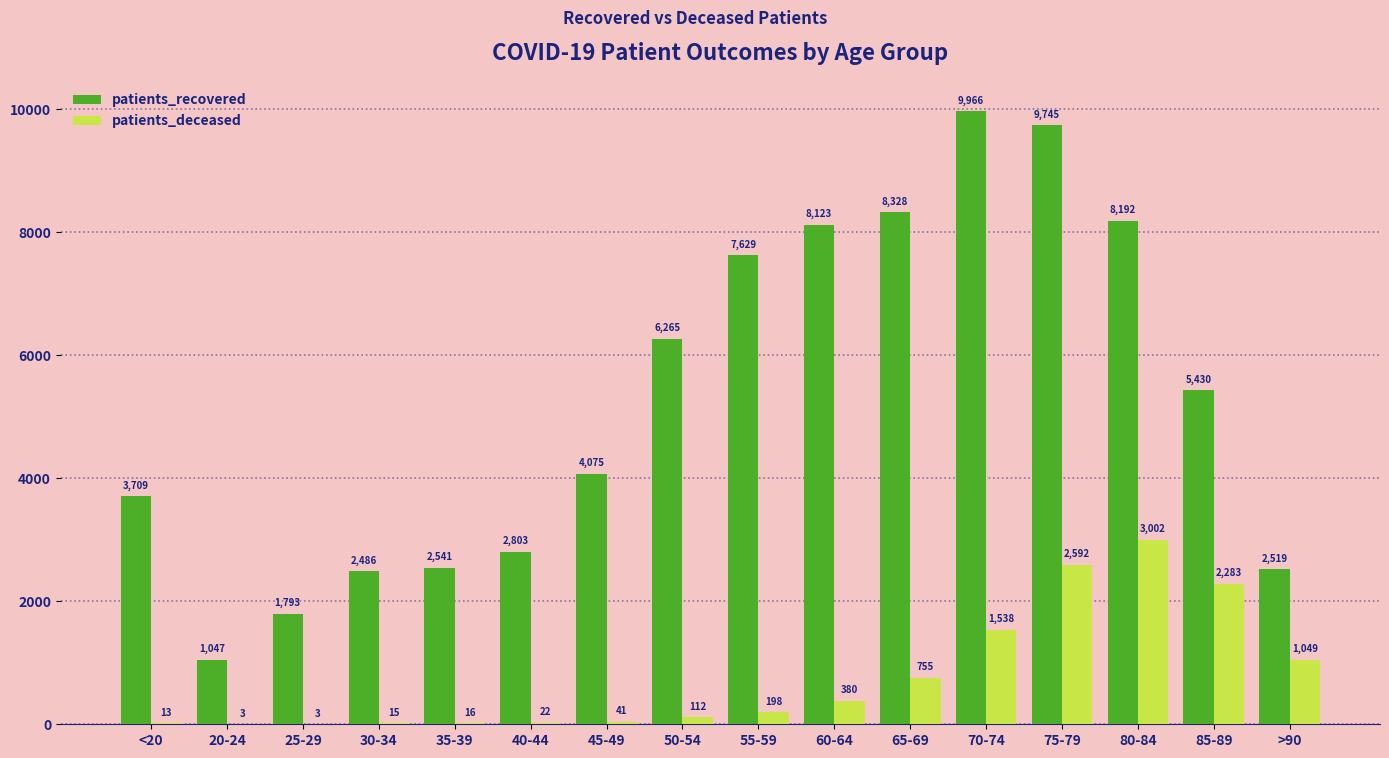

Which category has the highest value across all series?

70-74